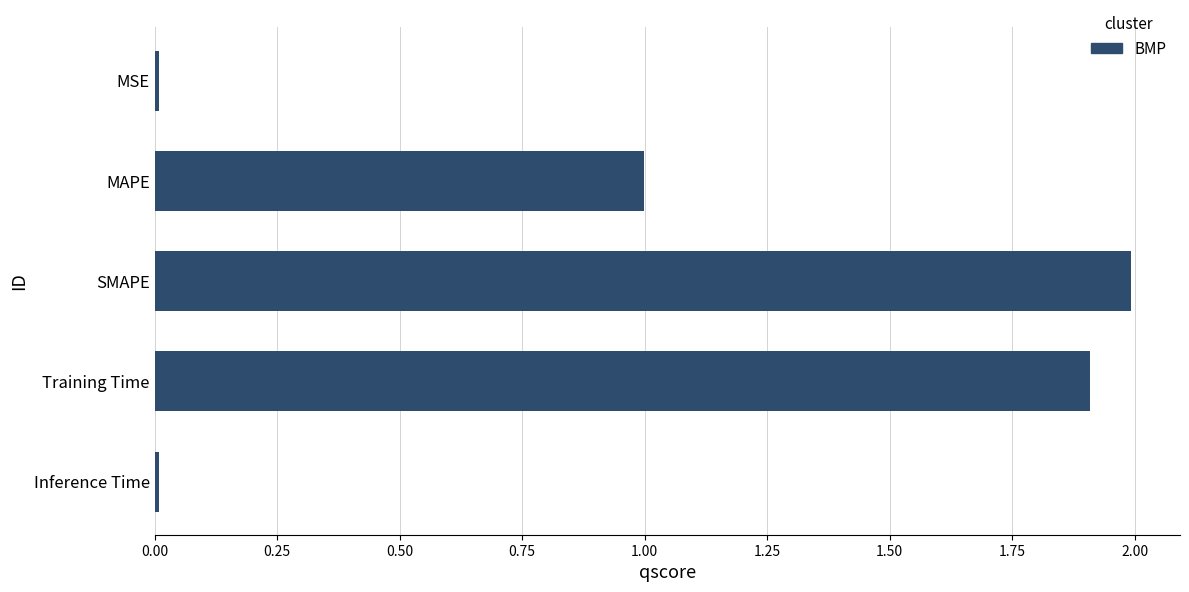

What is the sum of all values?

4.9